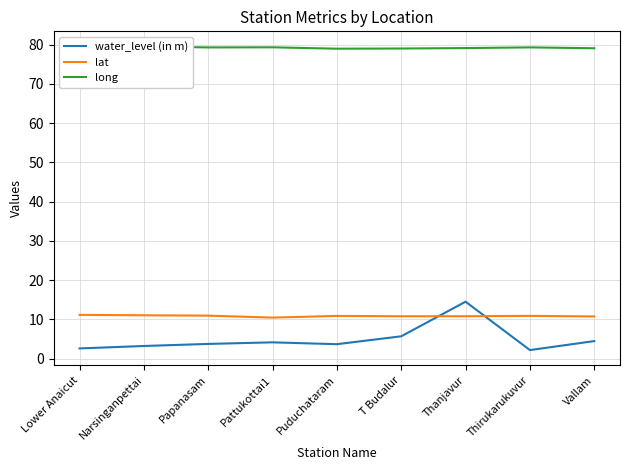

At how many categories does at least one series exceed 23?

9